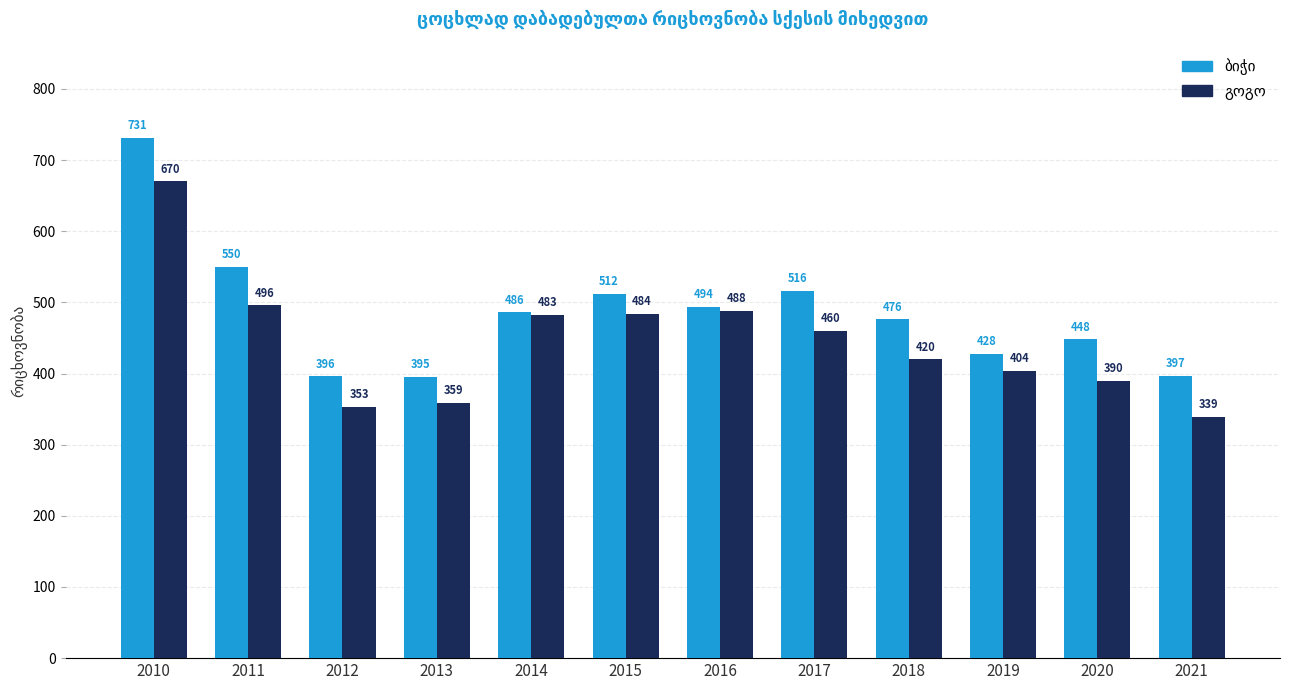

What is the spread (max minus min) of values at 2012?

43